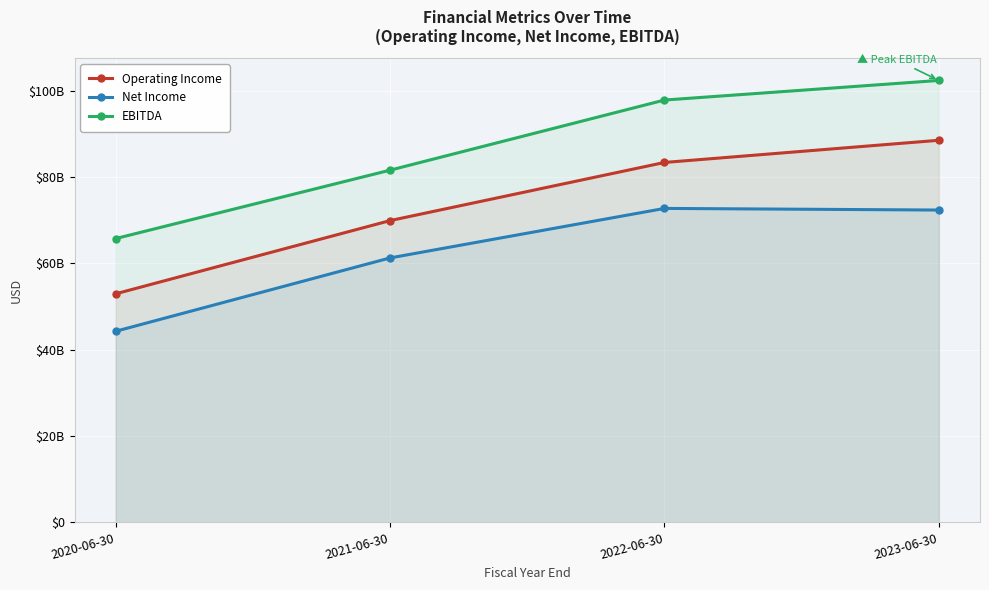

What is the average value of the Operating Income series?

73695250000